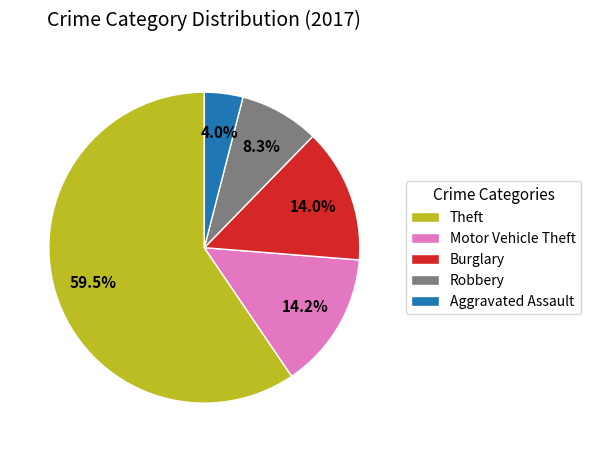

What is the smallest slice in the pie chart?

Aggravated Assault